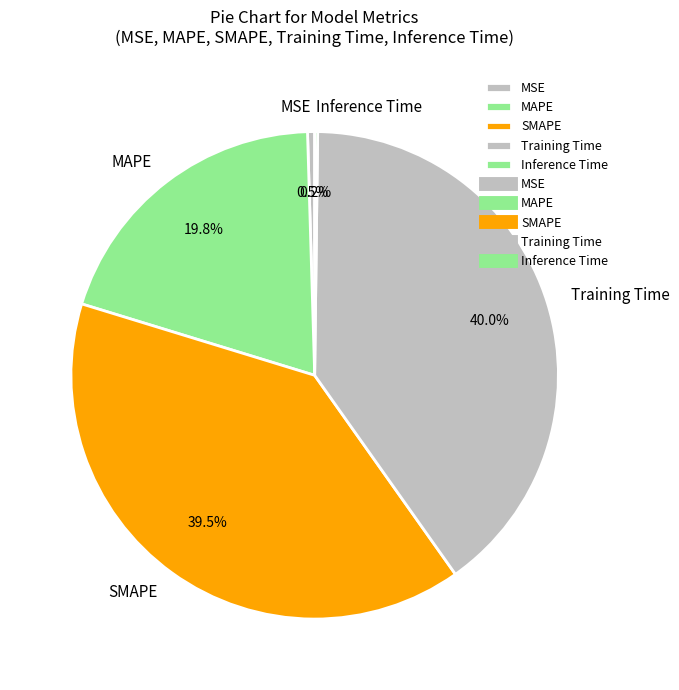

Does MAPE represent more than half of the total?

No